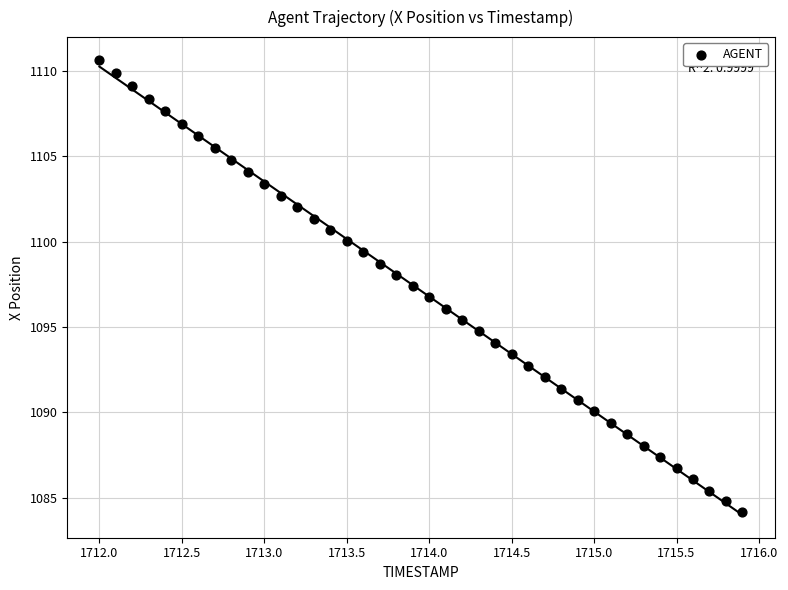

What is the range of X values (max minus min)?

3.9